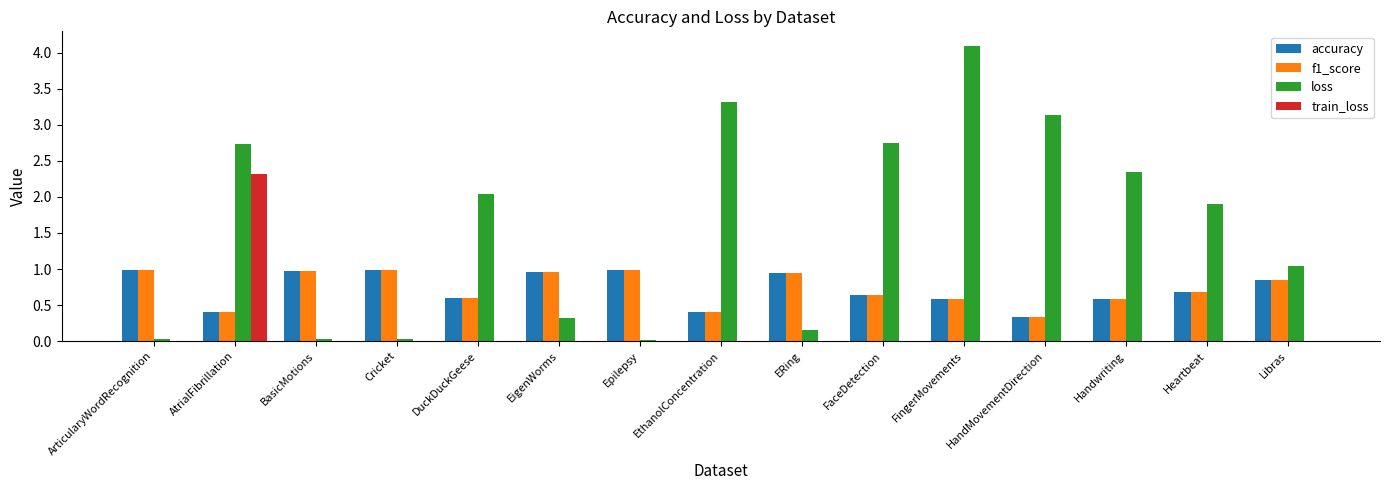

Which label corresponds to the largest value in the chart?

FingerMovements